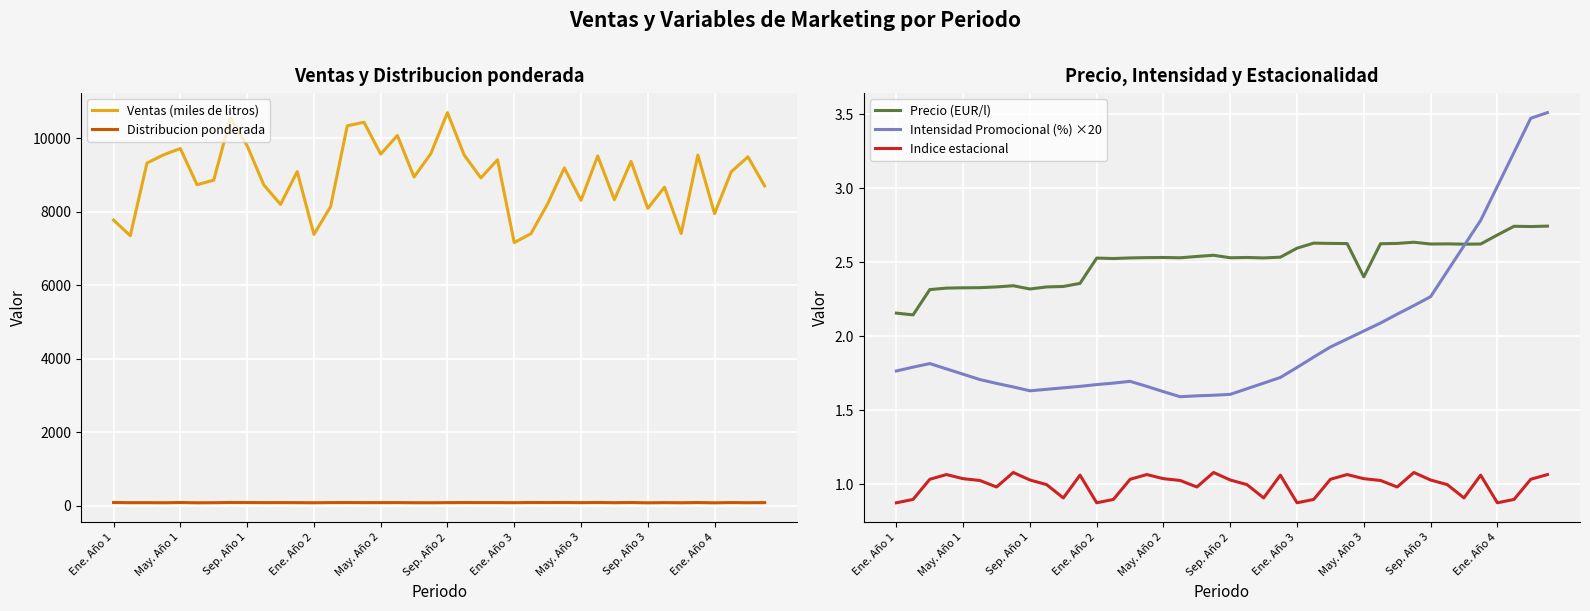

True or false: Intensidad Promocional (%) ×20 and Indice estacional cross at least once.

False